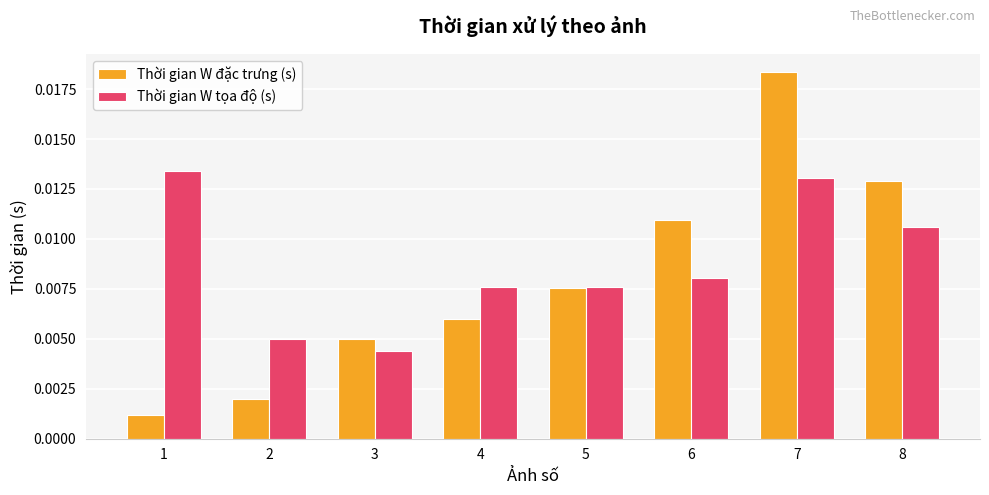

At which category is the sum across all series the highest?

7